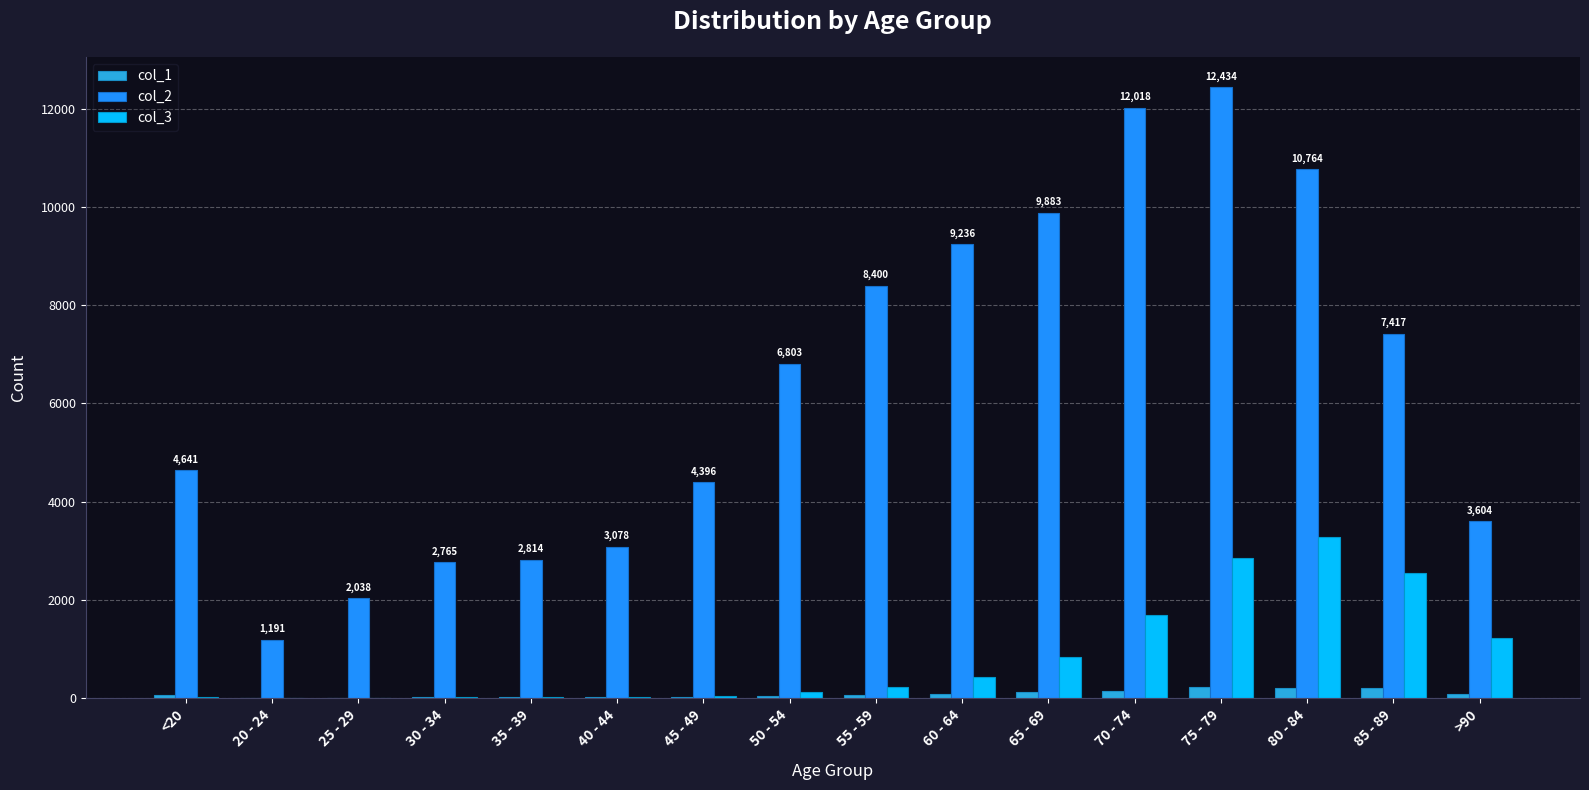

What are all the series names shown in the legend?

col_1, col_2, col_3